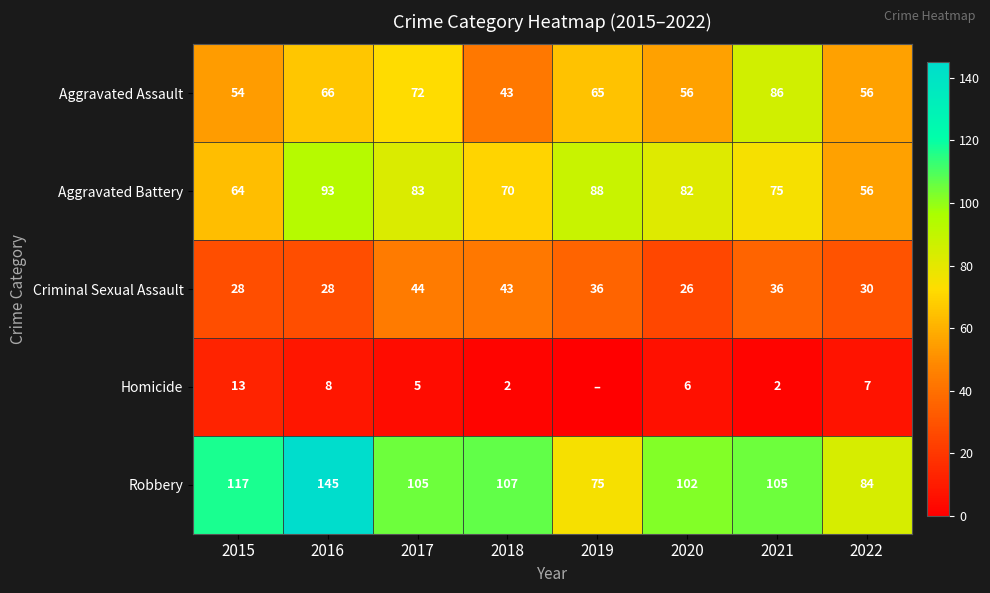

At how many categories does at least one series exceed 47?

8